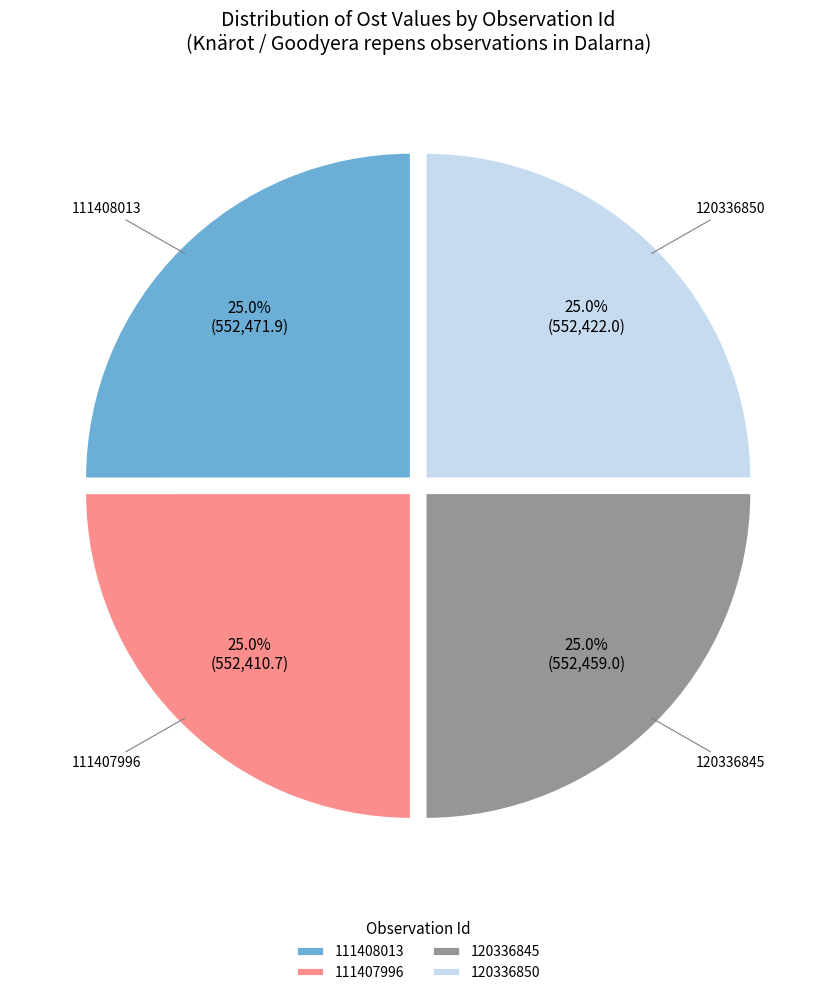

To the nearest percent, what percentage of the pie is 111407996?

25%